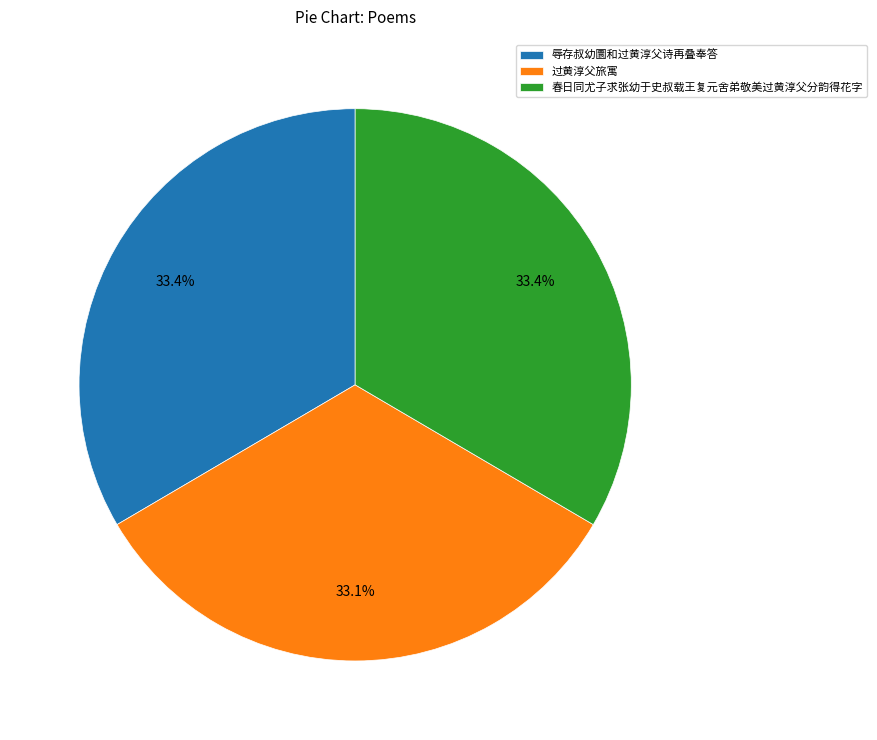

To the nearest percent, what is the combined percentage of 春日同尤子求张幼于史叔载王复元舍弟敬美过黄淳父分韵得花字 and 辱存叔幼圜和过黄淳父诗再叠奉答?

67%